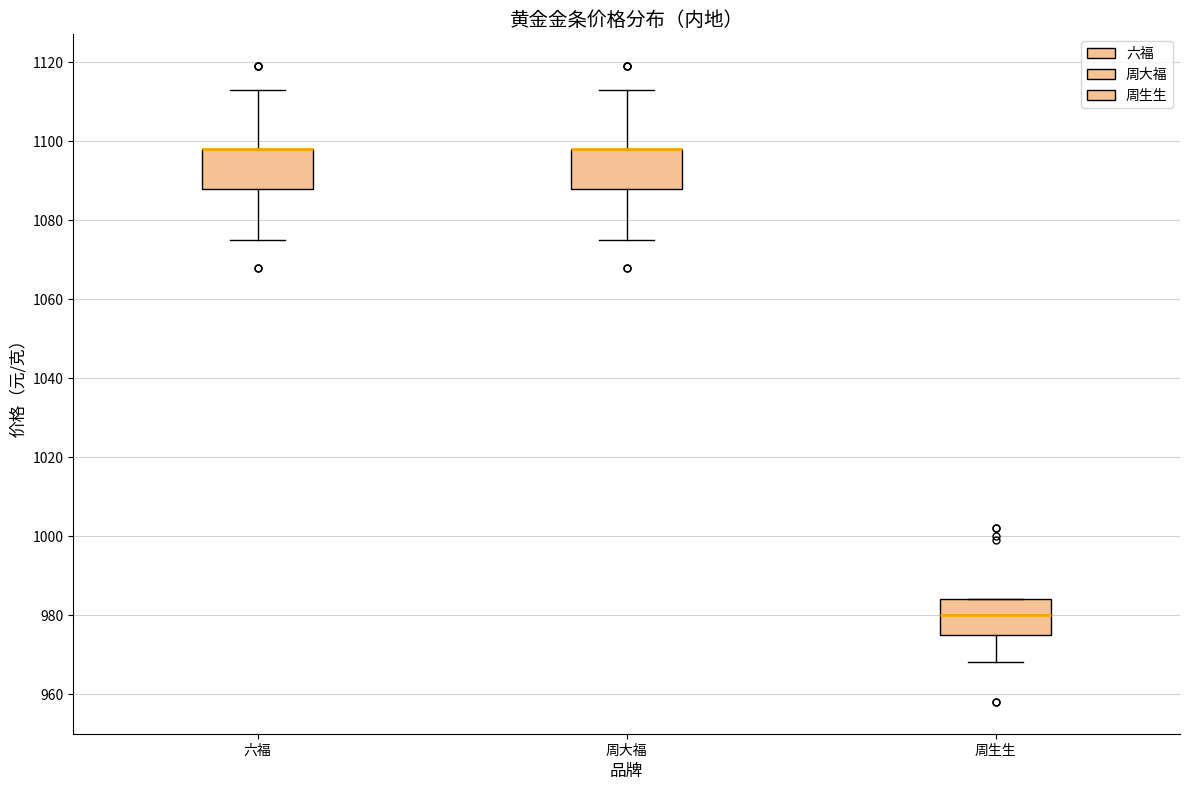

Reading left to right, read every box against the y-axis: the position of its median line, the range the box covers, and the ends of its whiskers. The values are not printed on the chart, so give them approximately, as read against the axis.

六福: median 1098 (drawn on the box's upper edge), box 1088 to 1098, whiskers 1076 to 1114
周大福: median 1098 (drawn on the box's upper edge), box 1088 to 1098, whiskers 1076 to 1114
周生生: median 980, box 976 to 984, whiskers 968 to 984